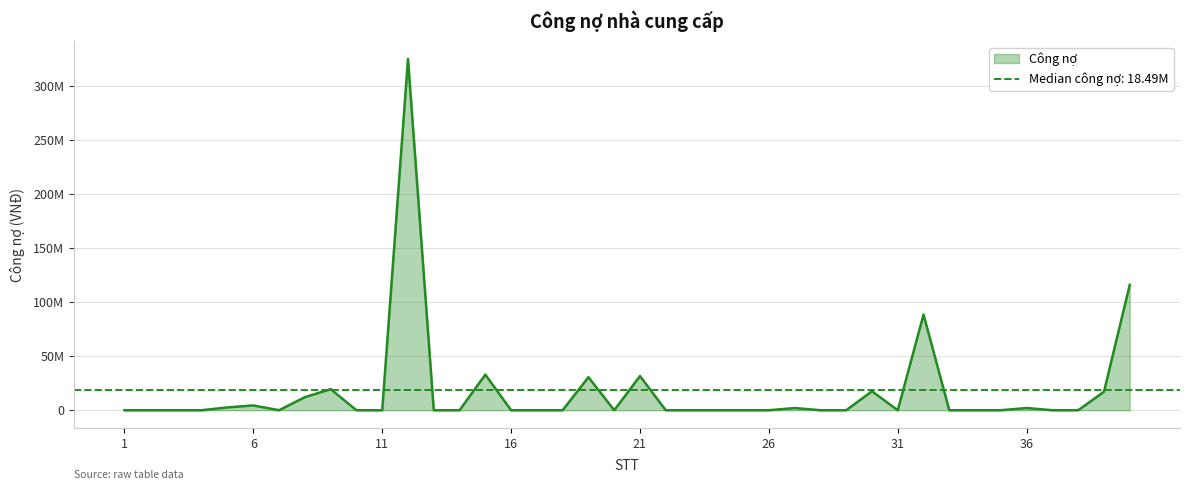

Is it true that the value at 23 is 0?

True